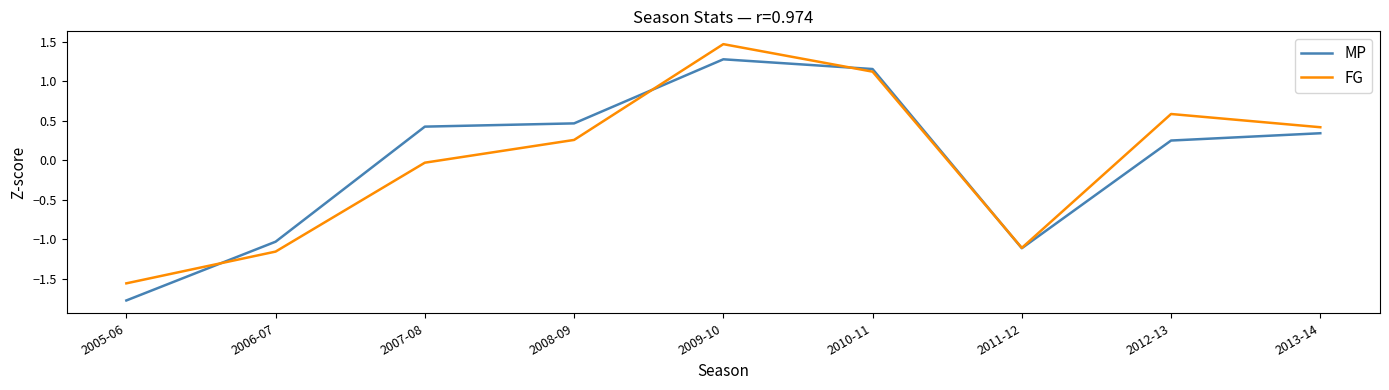

At 2013-14, list the series in order from smallest to largest.

MP, FG